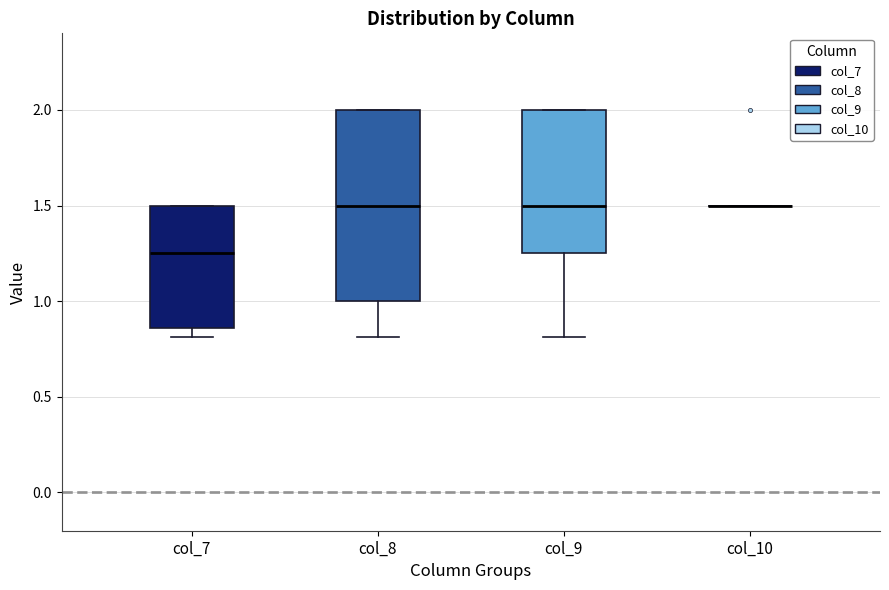

Comparing the boxes themselves (not the whiskers), which one is the tallest?

col_8